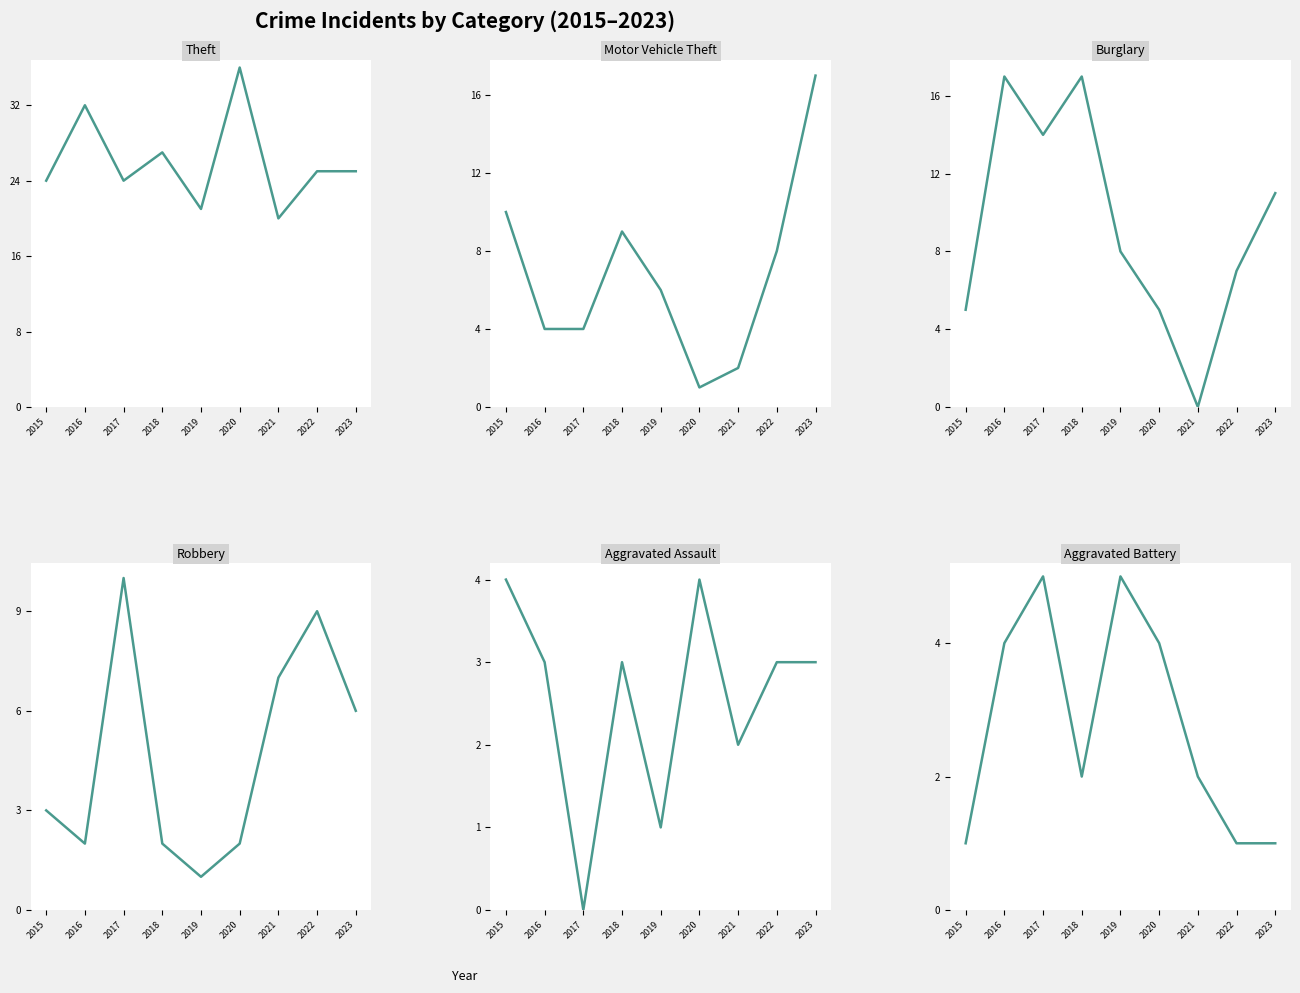

Where does the Robbery series first go above 3?

2017